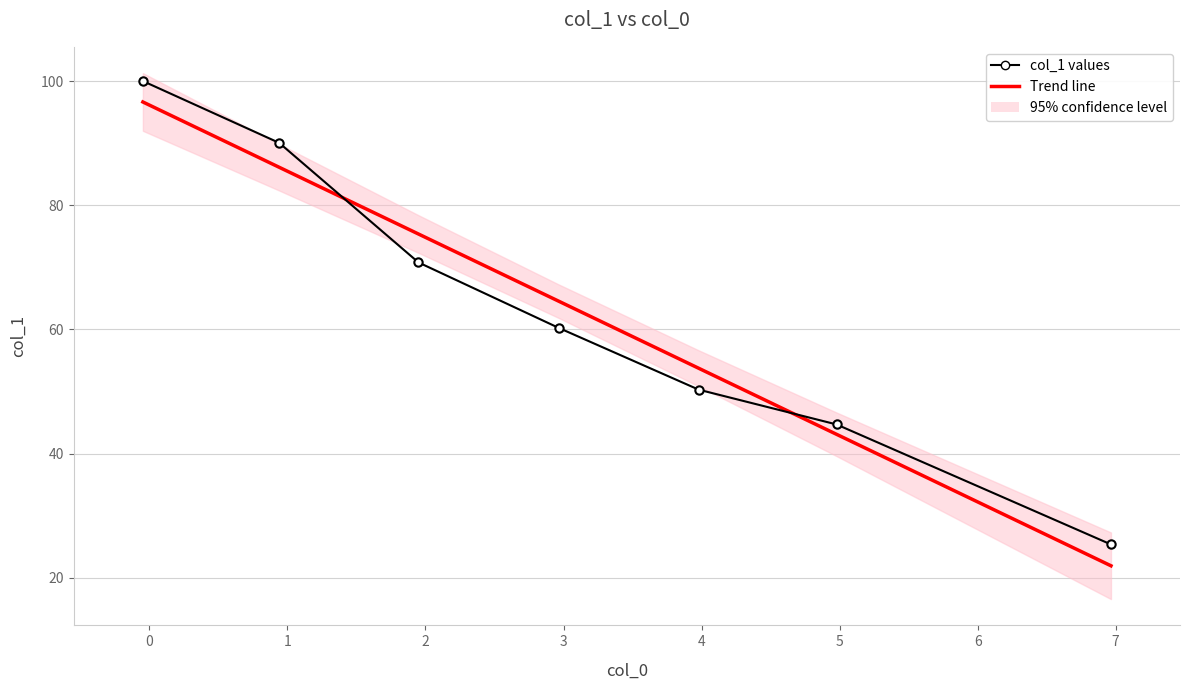

How many intersections are there between Trend line and col_1 values?

2